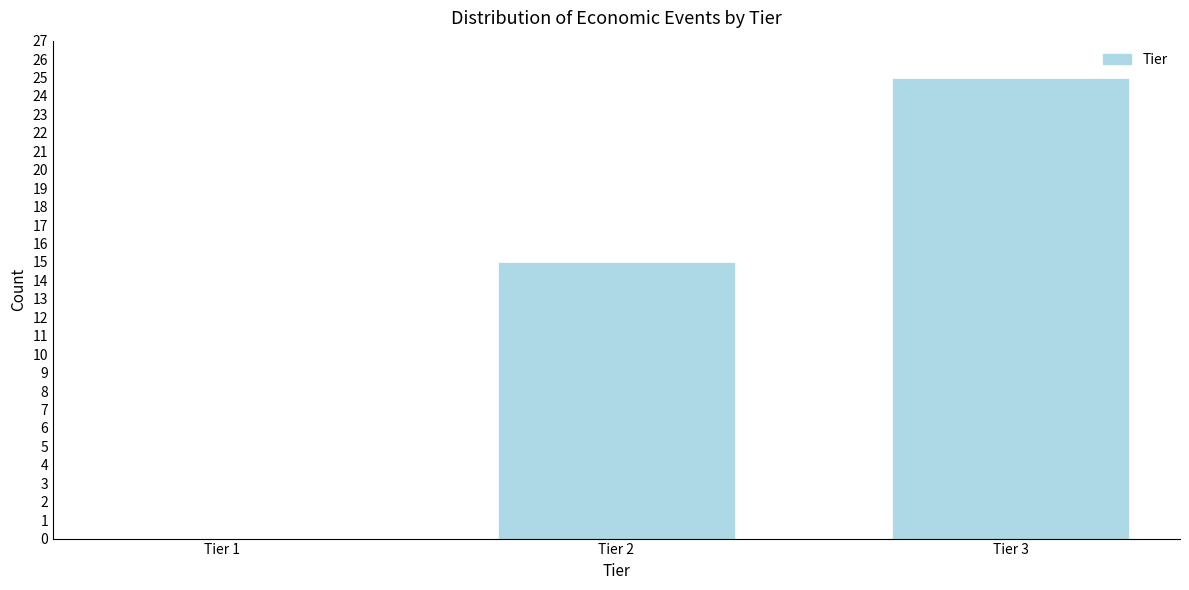

Reading left to right, what are all the values shown in this chart?

Tier 1=0	Tier 2=15	Tier 3=25